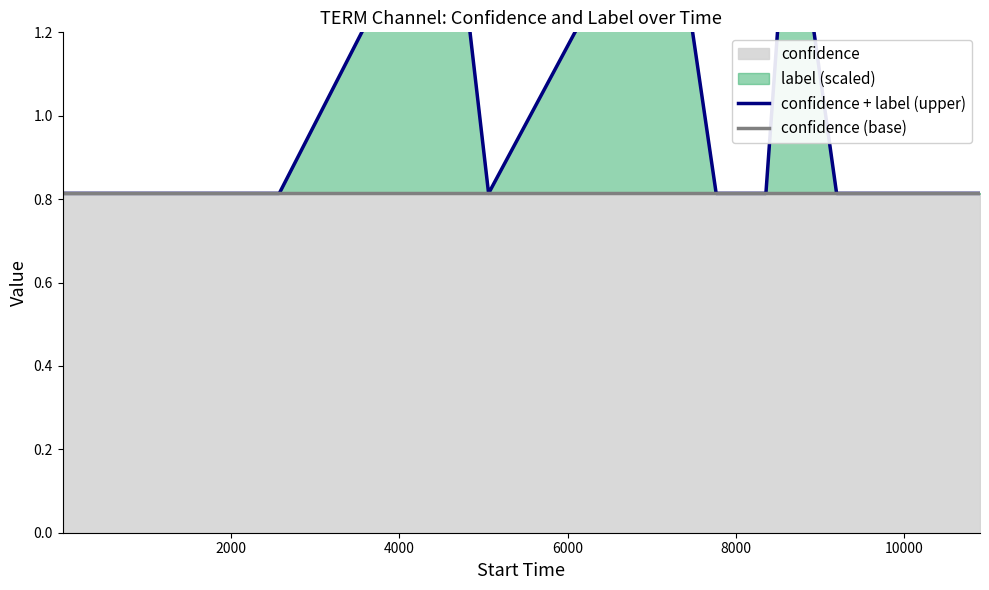

What is the label of the 10th point from the left?

9